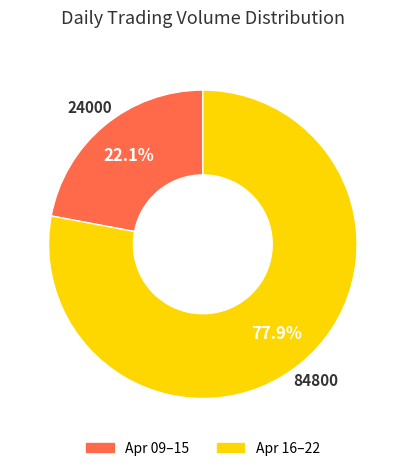

To the nearest percent, what is the average slice percentage?

50%